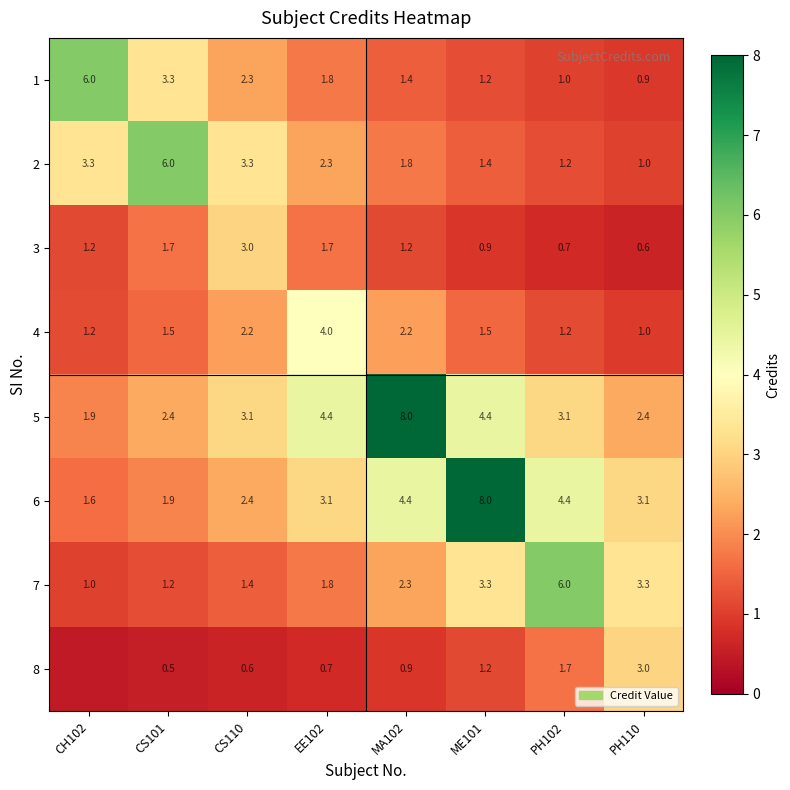

Is the value of 5 at ME101 greater than the value of 4 at CS101?

Yes